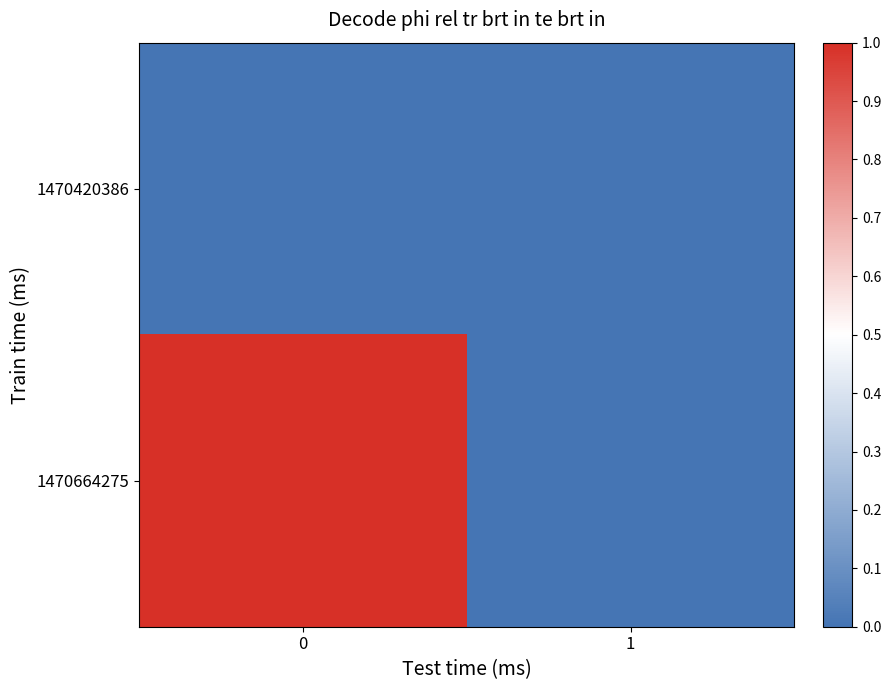

At how many categories does at least one series exceed 0?

1